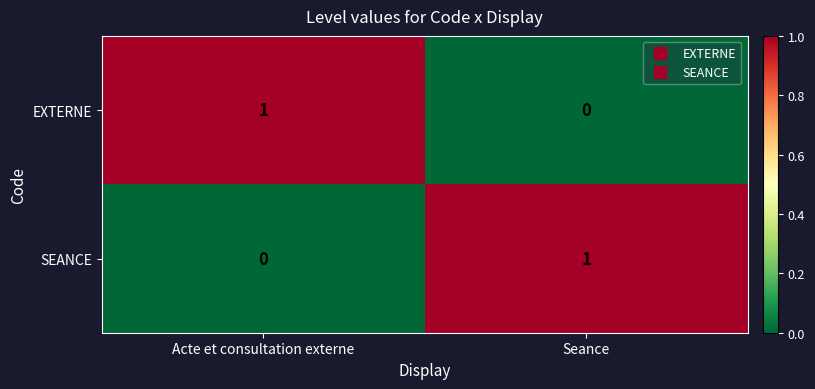

How many values in the SEANCE series are below 1?

1